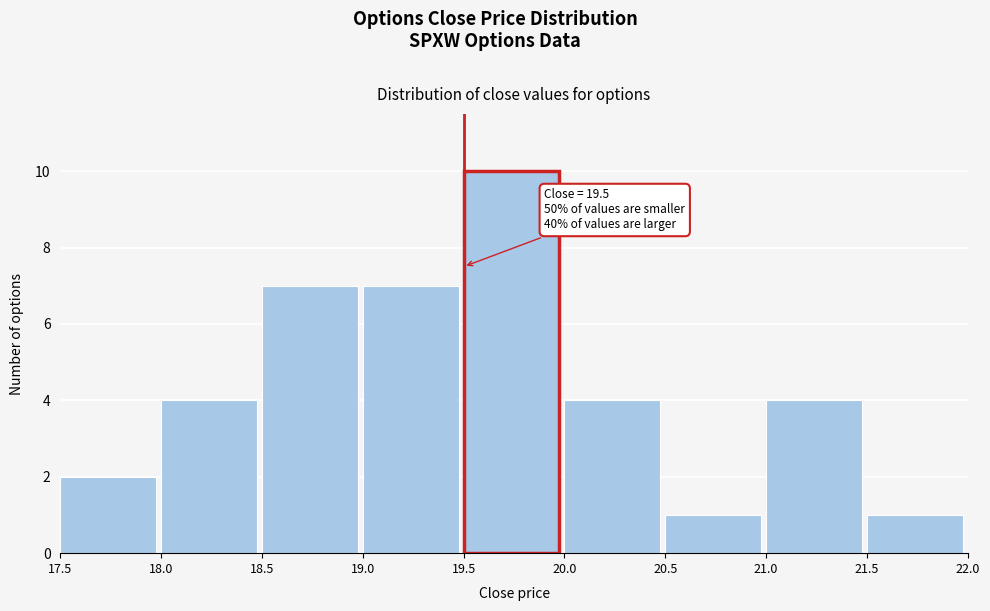

Which range on the x-axis has the tallest bar?

19.5 to 20.0